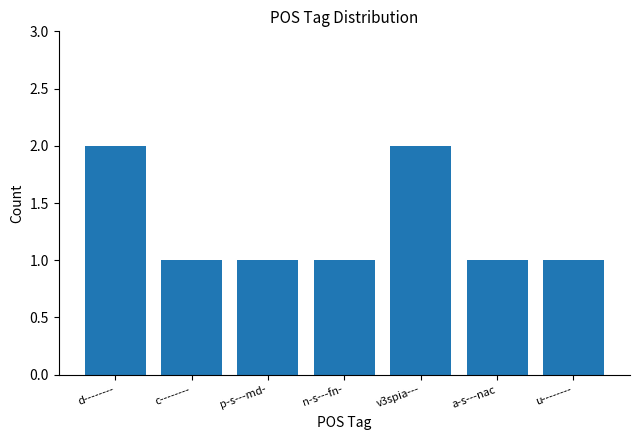

What value does the data have at n-s---fn-?

1